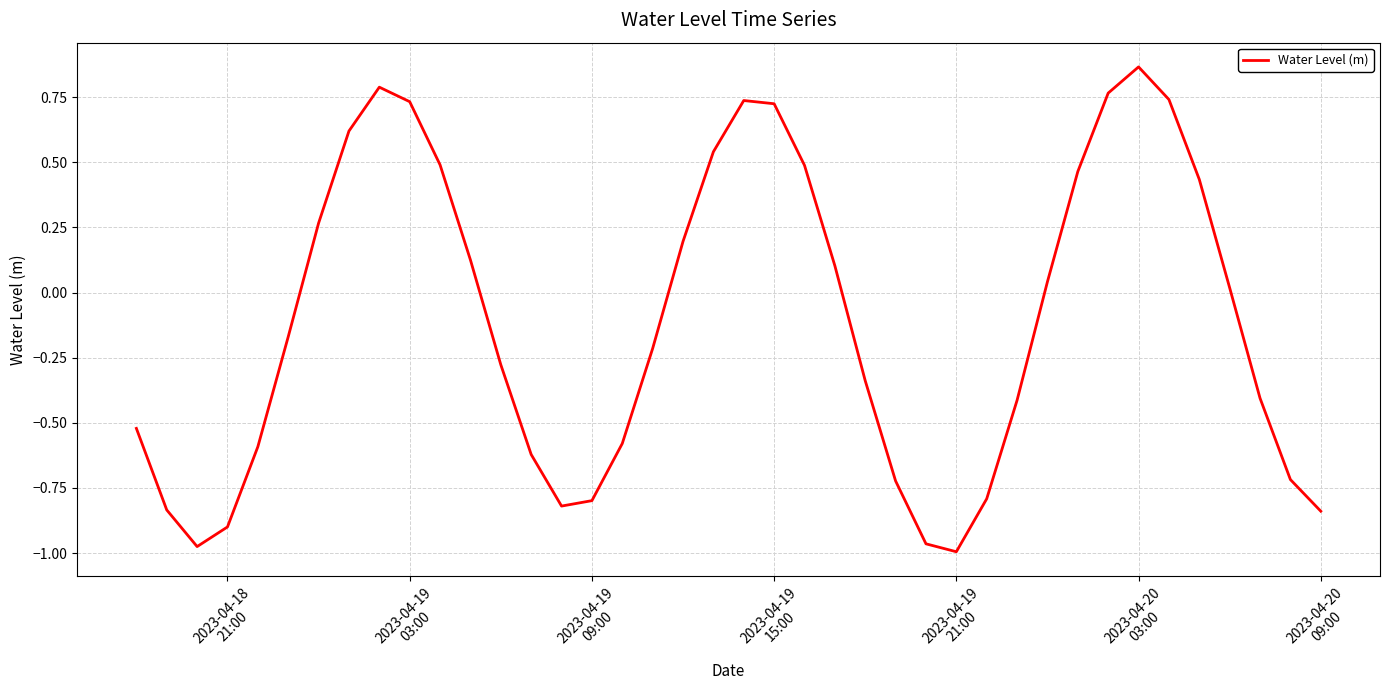

What is the difference between the maximum and minimum values?

1.9